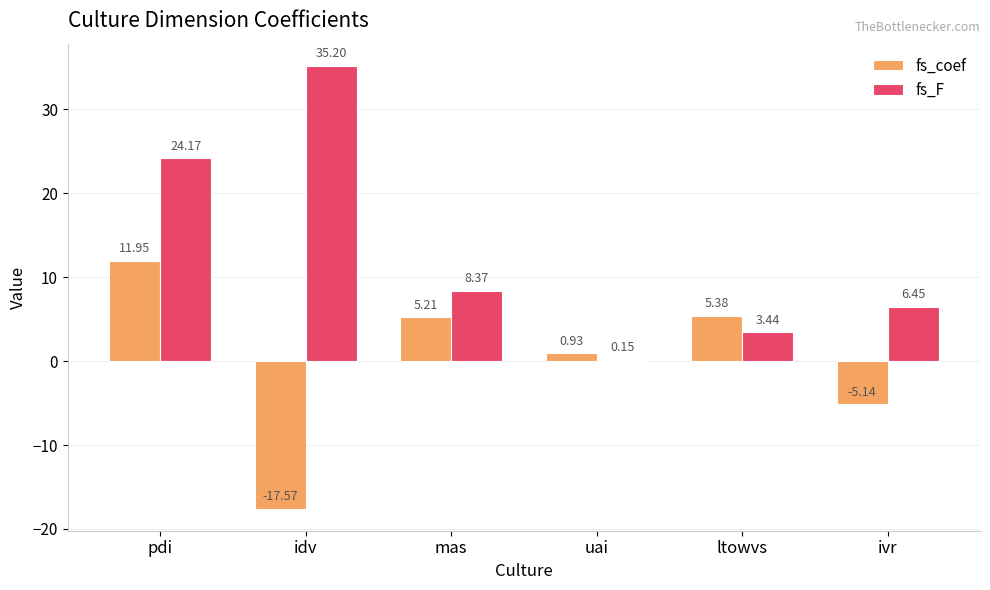

Are the bars horizontal?

No